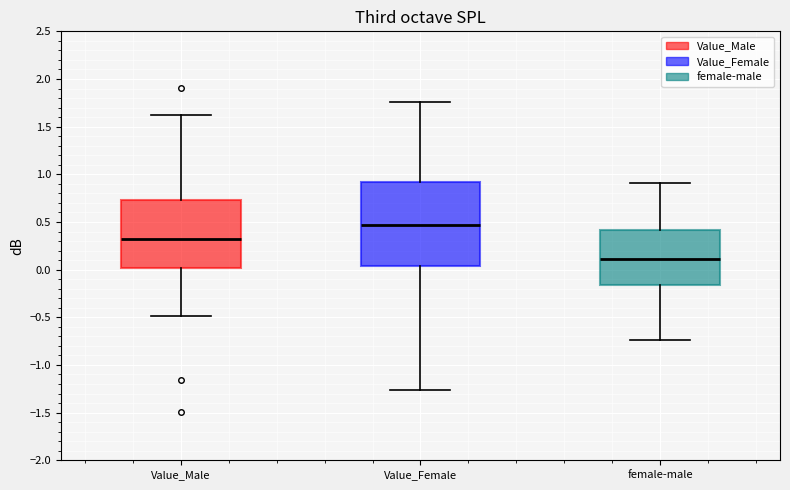

Comparing the boxes themselves (not the whiskers), which one is the tallest?

Value_Female